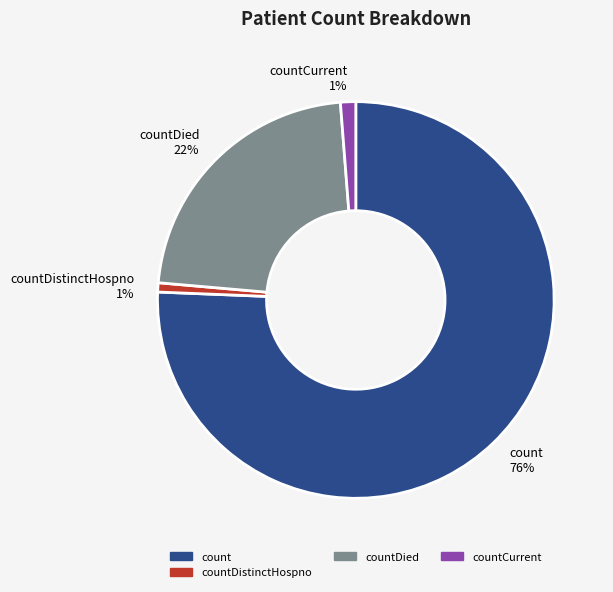

Between count 76% and countDistinctHospno 1%, which is larger?

count 76%